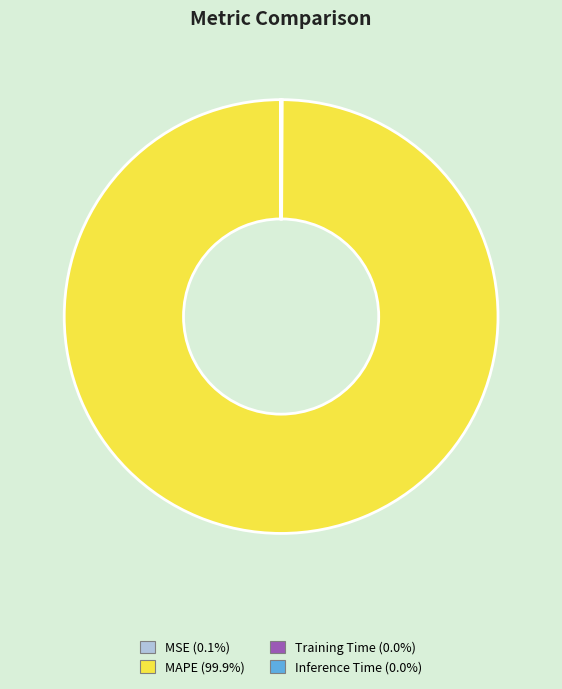

Is there any slice that represents more than half of the pie?

Yes